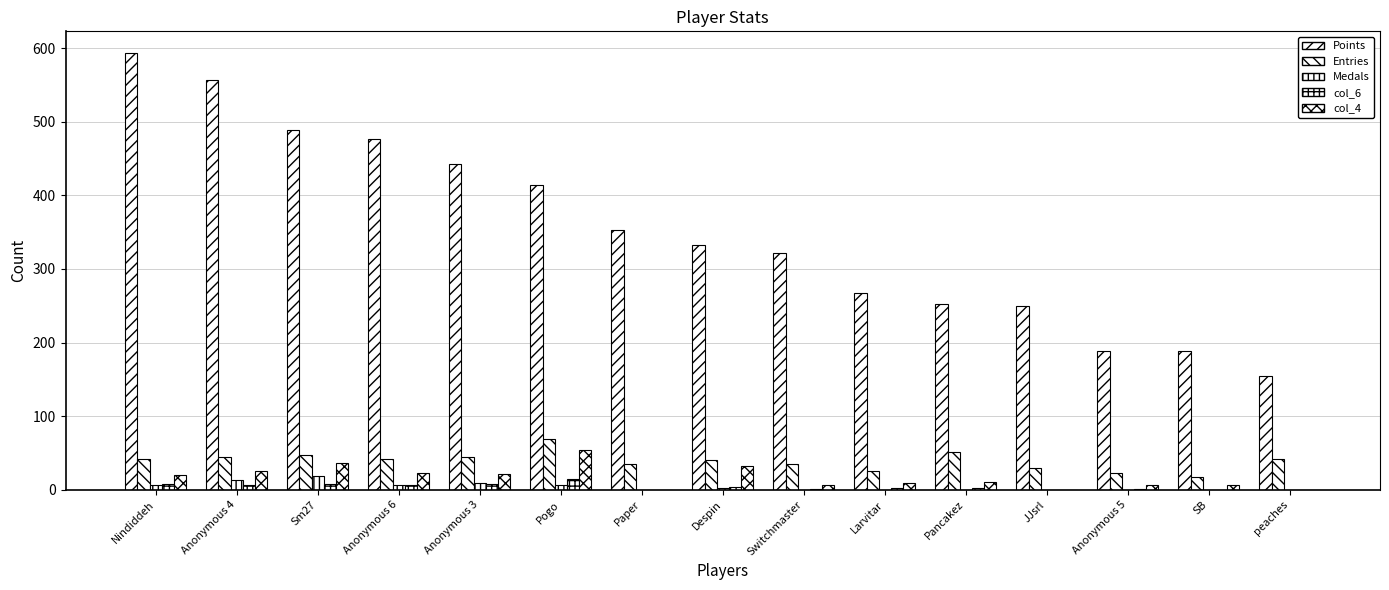

Are the bars grouped side by side (vs. stacked)?

Yes